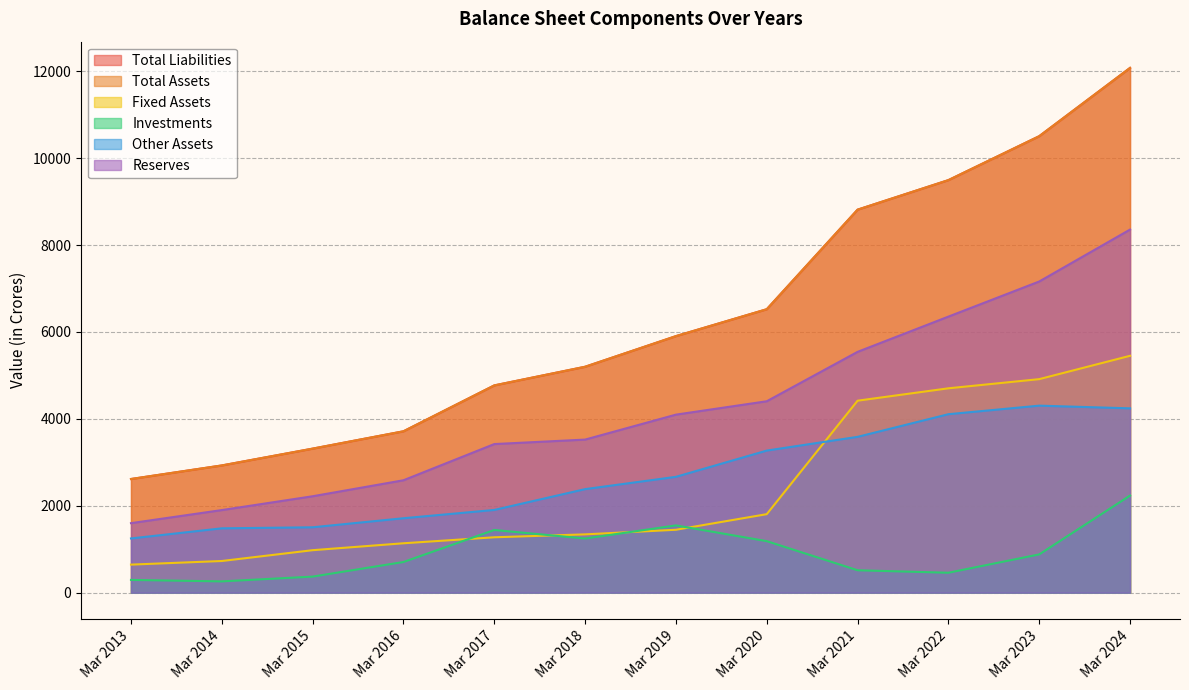

True or false: Total Liabilities has a value of 4770 at Mar 2017.

True